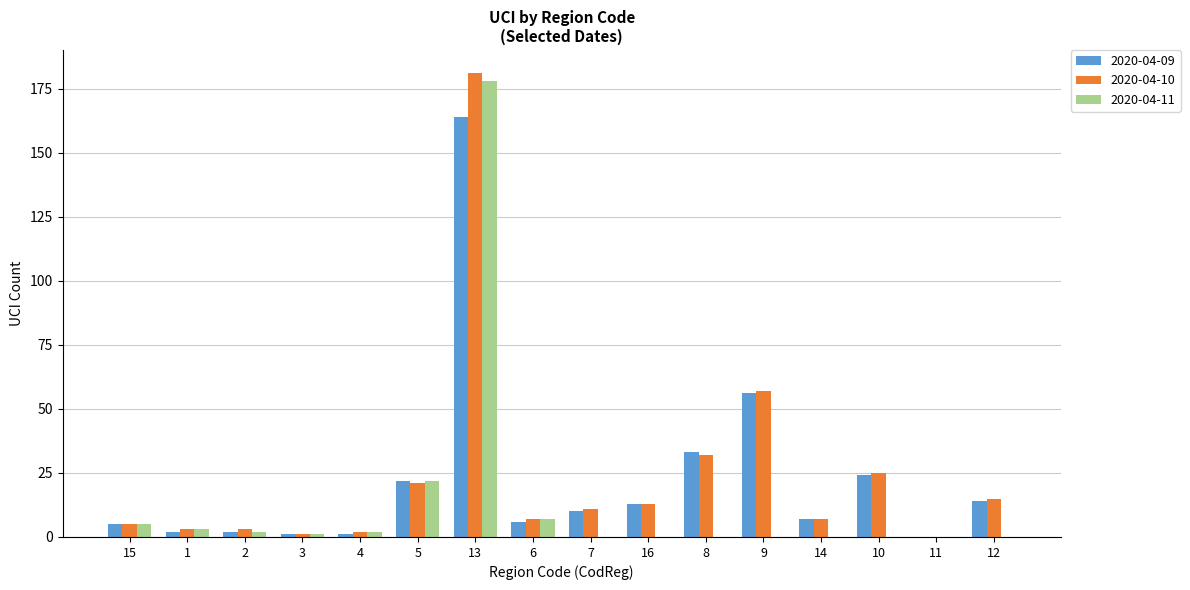

At which category is the sum across all series the highest?

13